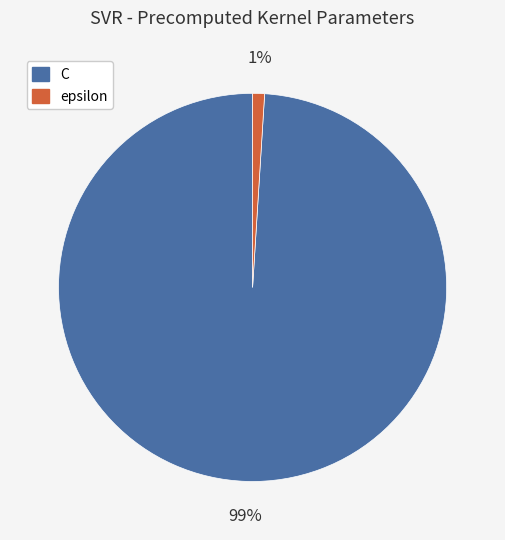

To the nearest percent, what is the average slice percentage?

50%